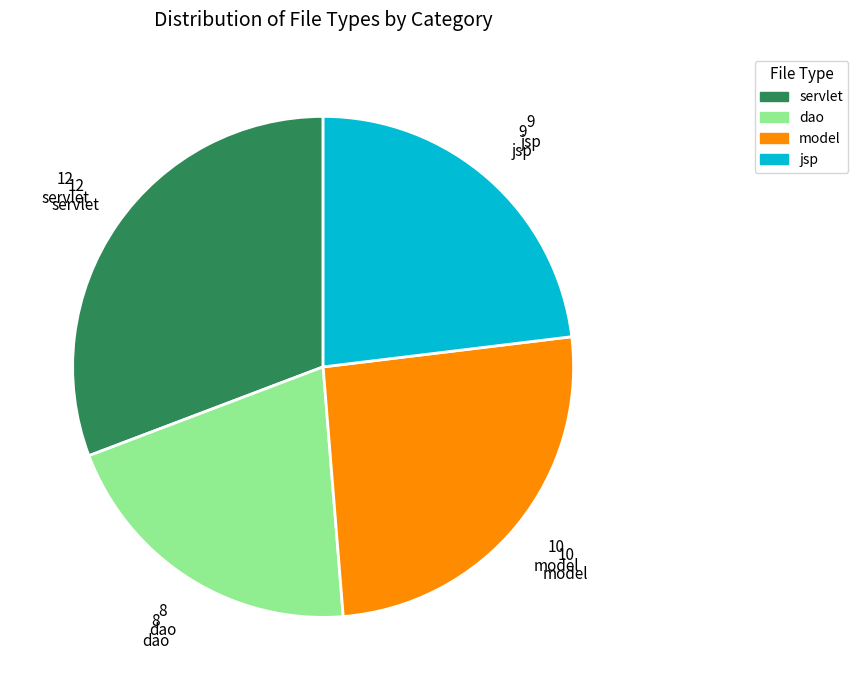

Approximately how many times larger is the value at dao compared to servlet?

0.7